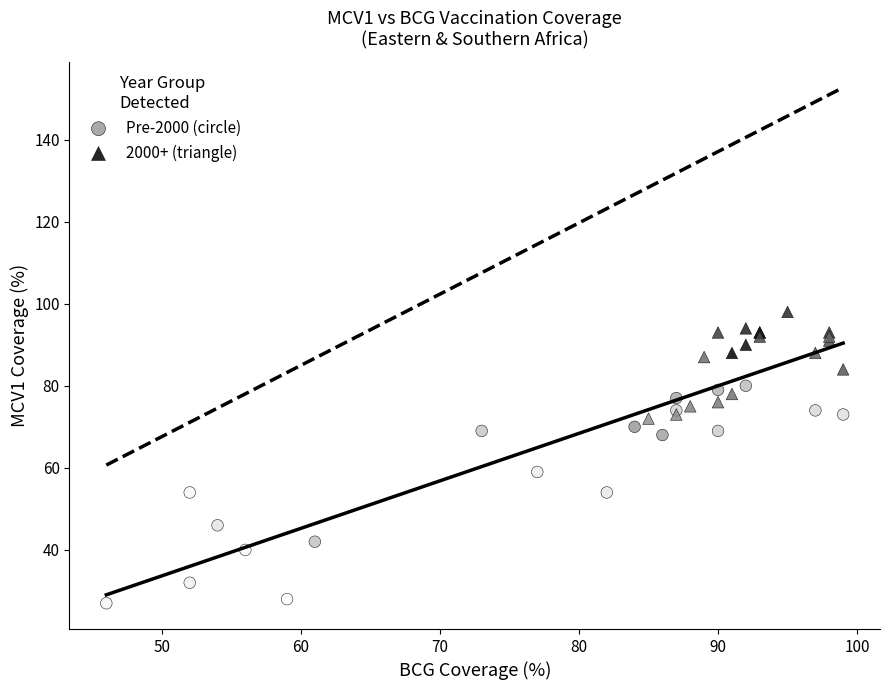

Which series reaches the minimum Y coordinate?

Pre-2000 (circle)